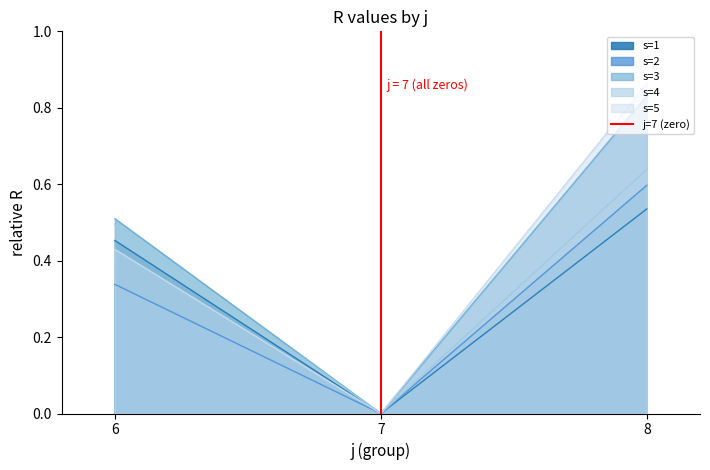

At which label does s=1 reach its minimum?

7